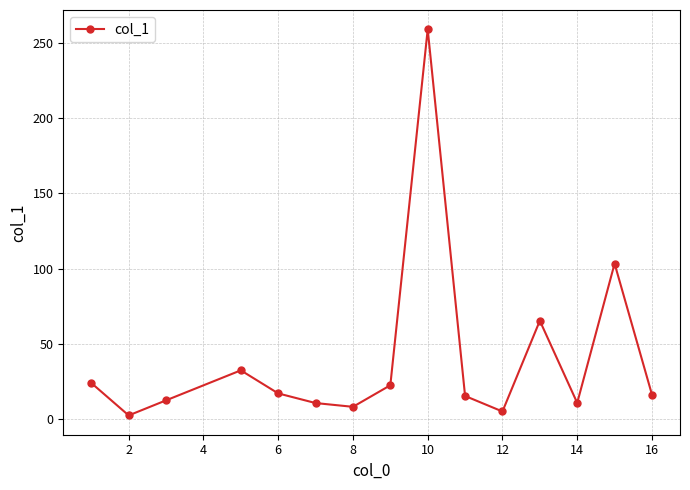

What is the value of the 3rd point from the left?

12.7